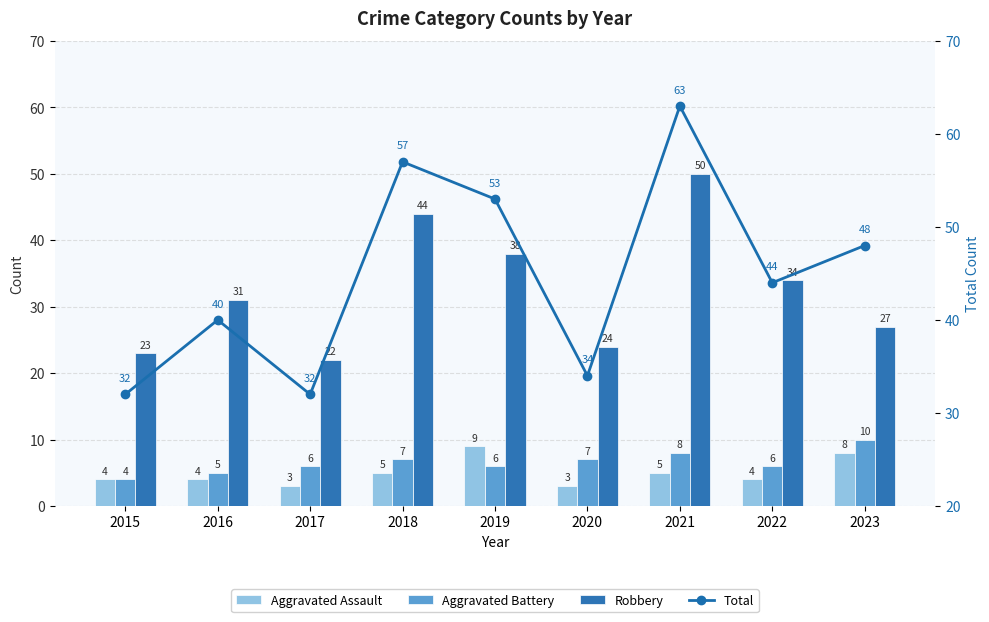

Which label corresponds to the largest value in the chart?

2021